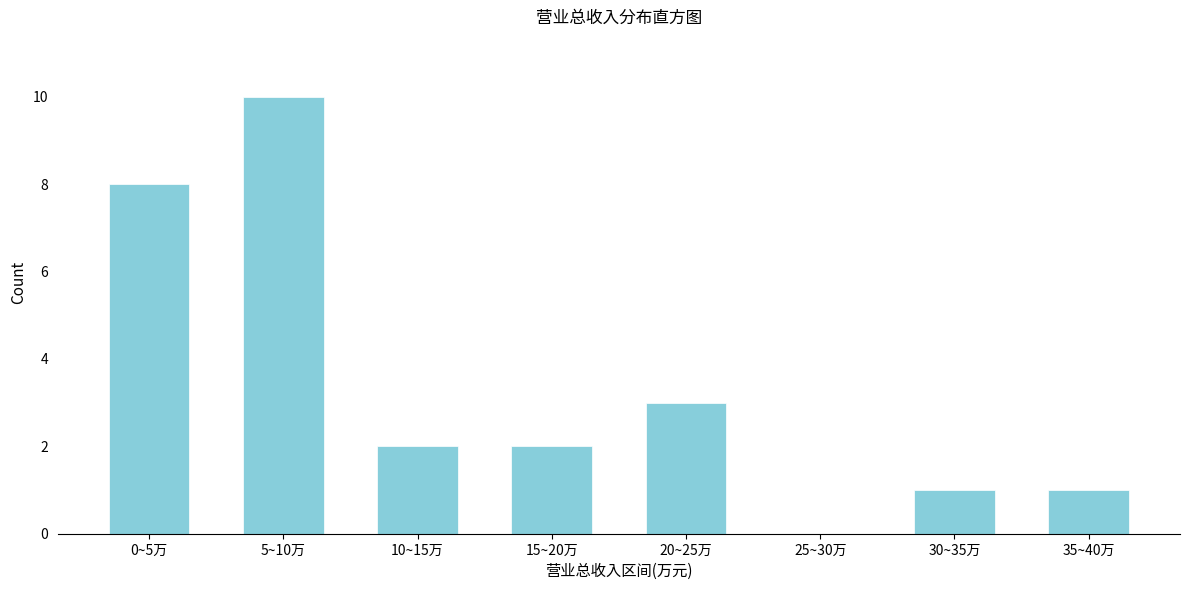

Reading left to right, extract all data points from this chart.

0~5万=8	5~10万=10	10~15万=2	15~20万=2	20~25万=3	25~30万=0	30~35万=1	35~40万=1